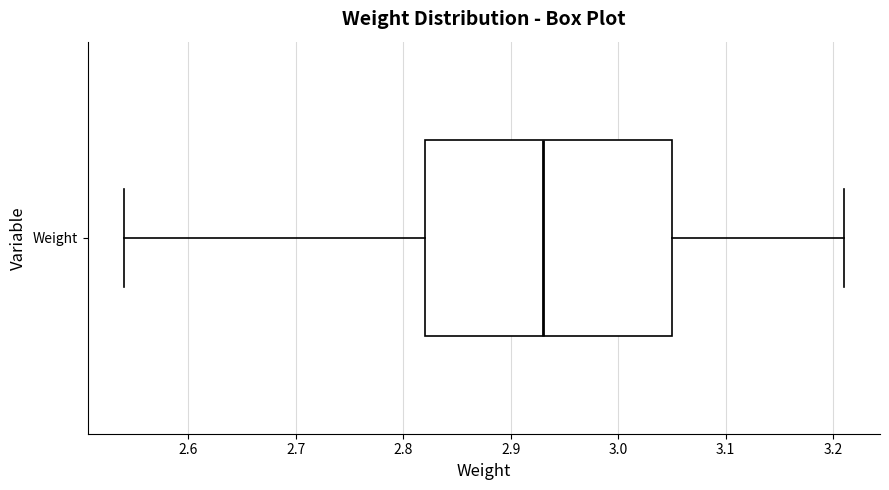

Read this box plot against the x-axis: the position of the median line, the range covered by the box, and the ends of both whiskers. The values are not printed on the chart, so give them approximately, as read against the axis.

median 2.93, box 2.82 to 3.05, whiskers 2.54 to 3.21